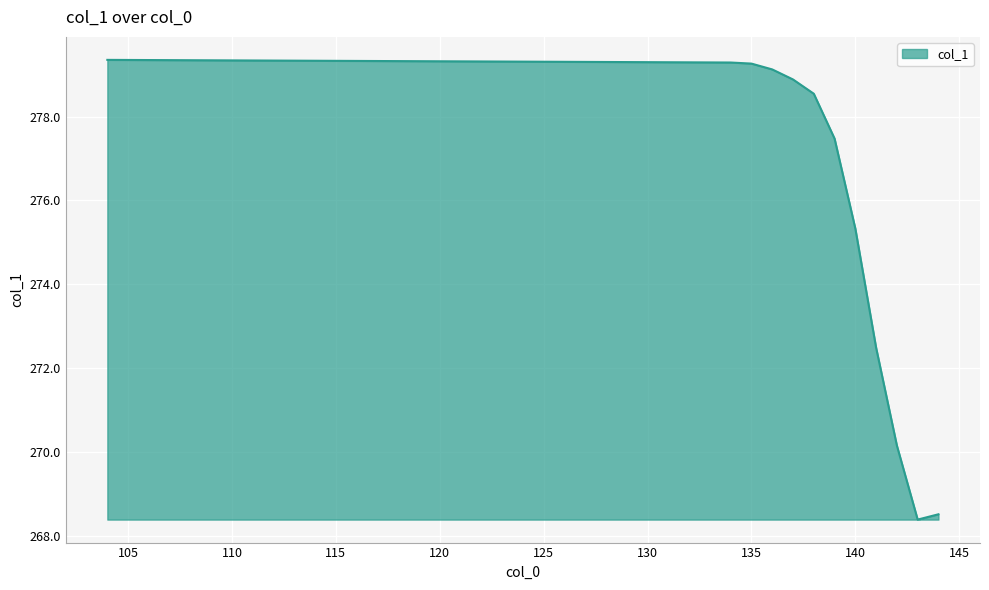

What is the difference between the second highest and second lowest values?

10.8